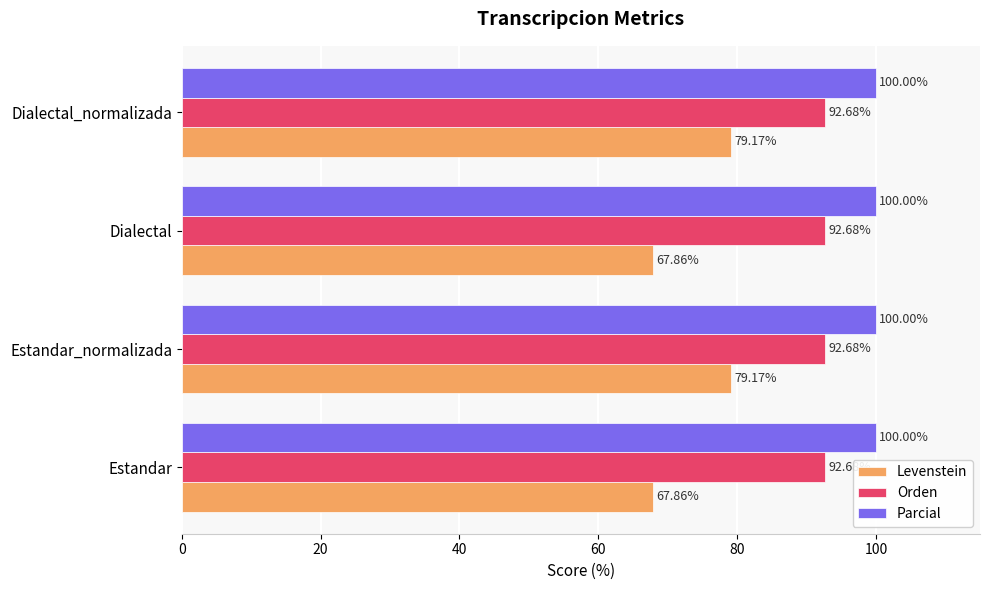

What is the difference between the highest and lowest values at Dialectal?

32.1